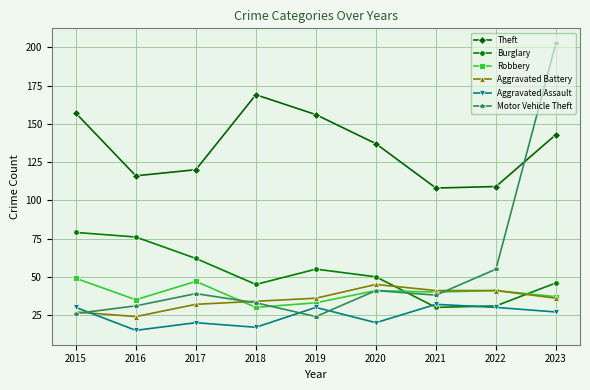

What is the difference between the highest and lowest values at 2015?

131